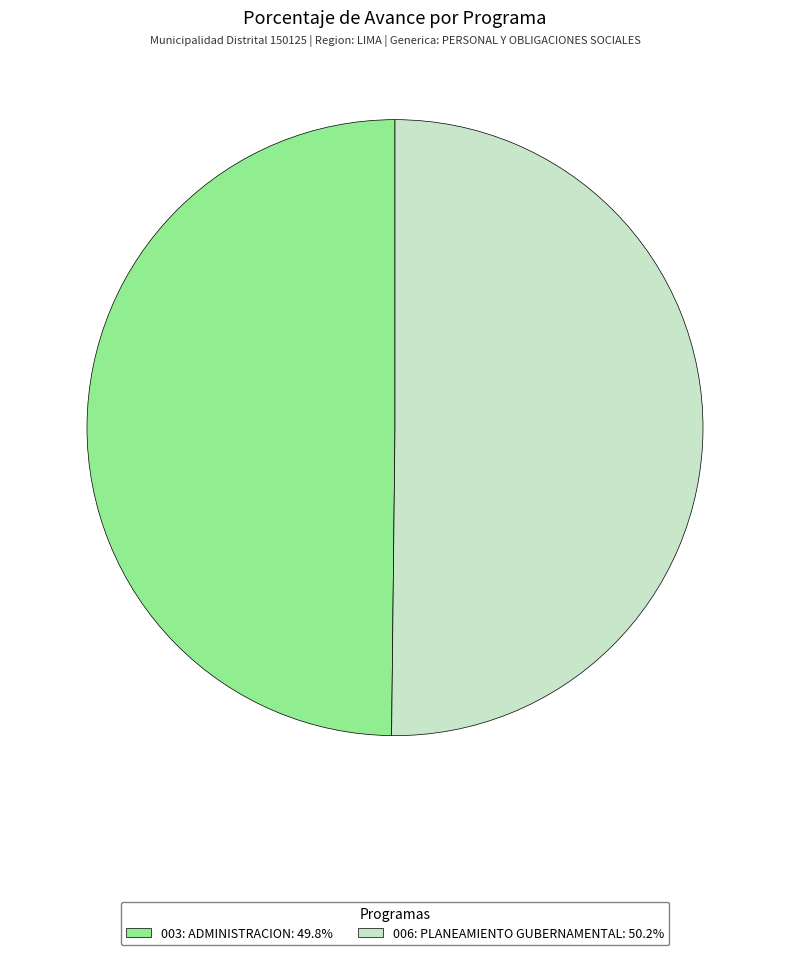

What is the ratio of the value at 003: ADMINISTRACION to the value at 006: PLANEAMIENTO GUBERNAMENTAL?

1.0